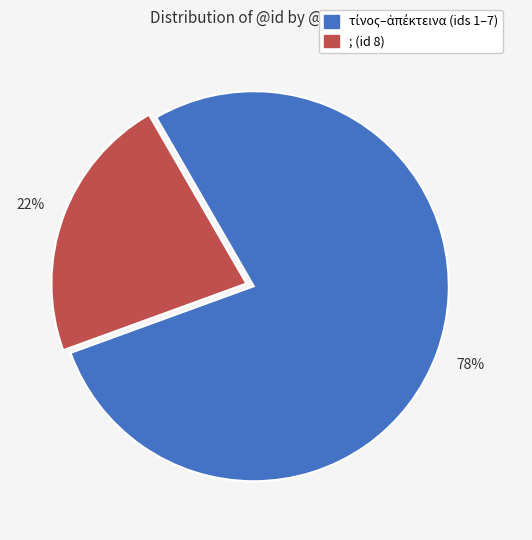

To the nearest percent, what is the difference between the largest and smallest slice percentages?

56%